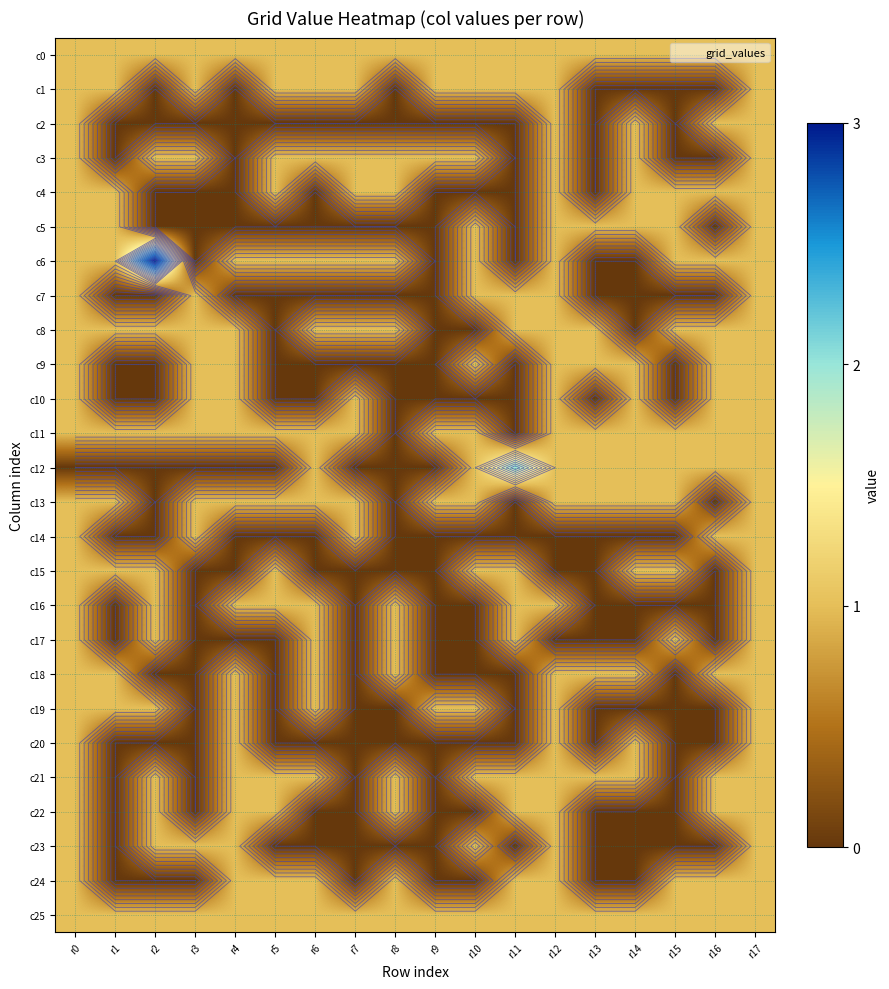

Where is c2 nearest to the value 0?

r1